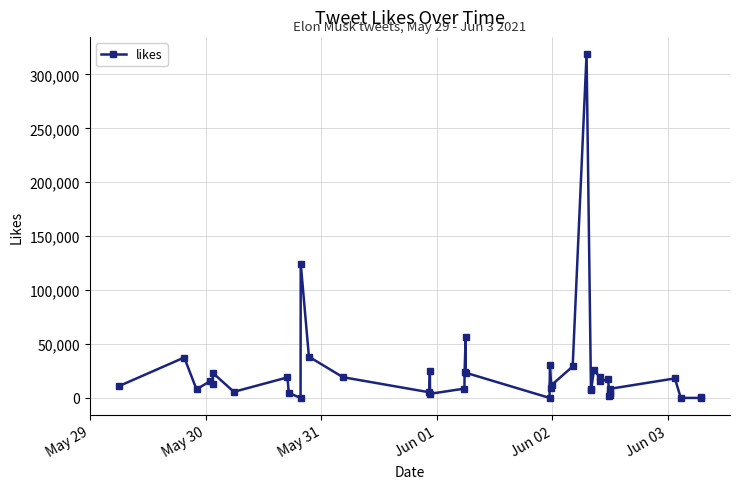

What is the average value?

24882